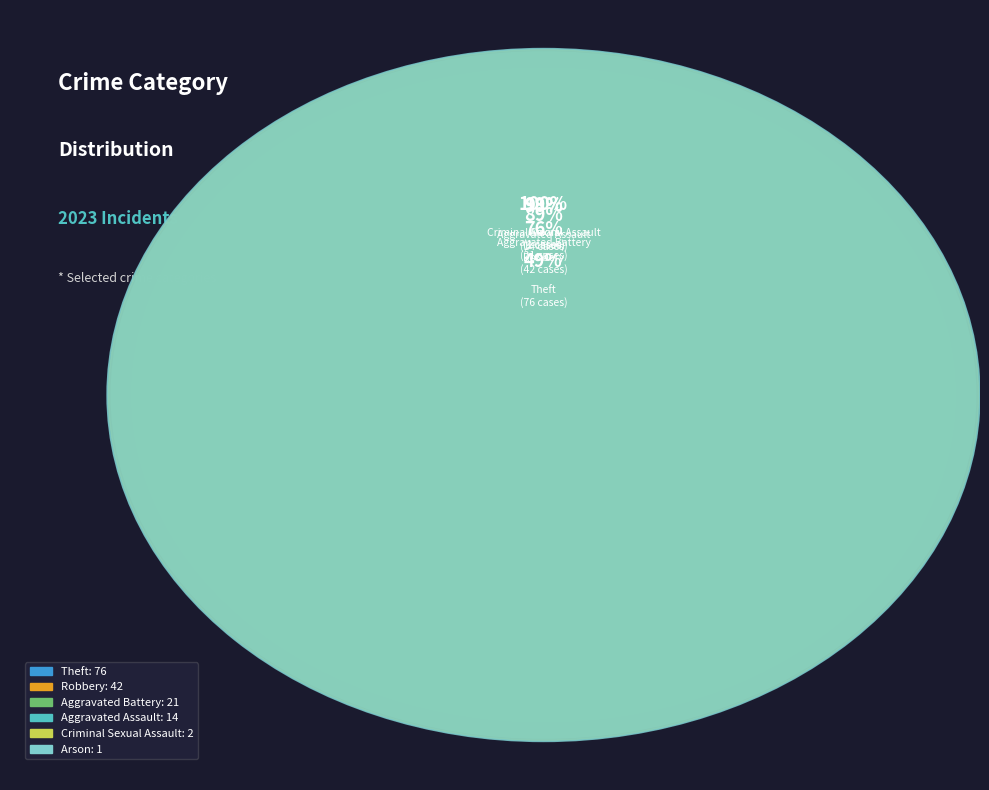

True or false: Aggravated Assault accounts for 23% of the total.

False